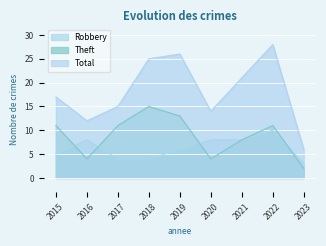

What is the difference between the Theft values at 2016 and 2022?

7